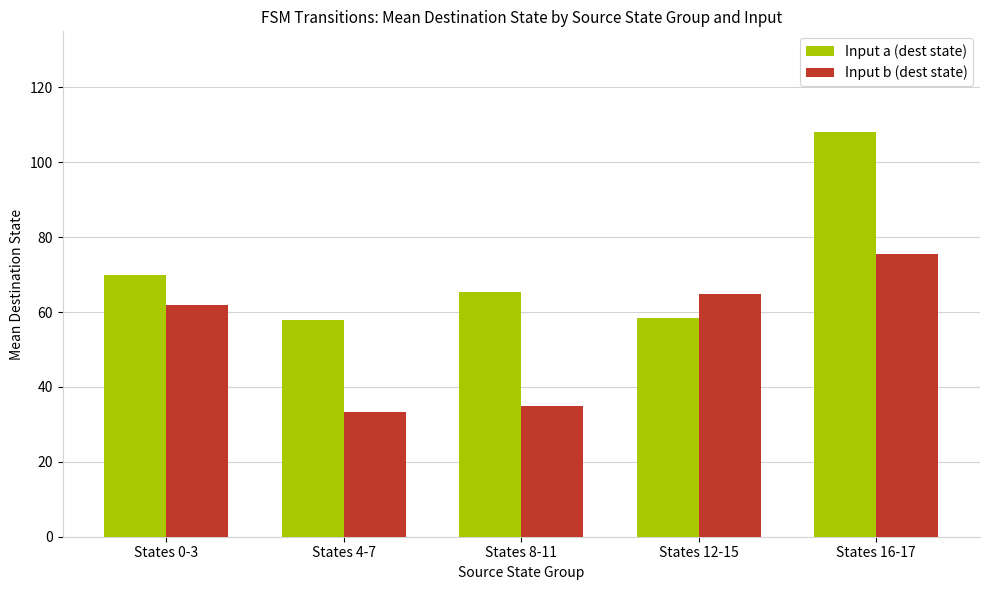

What is the approximate value of Input b (dest state) at States 8-11?

34.8